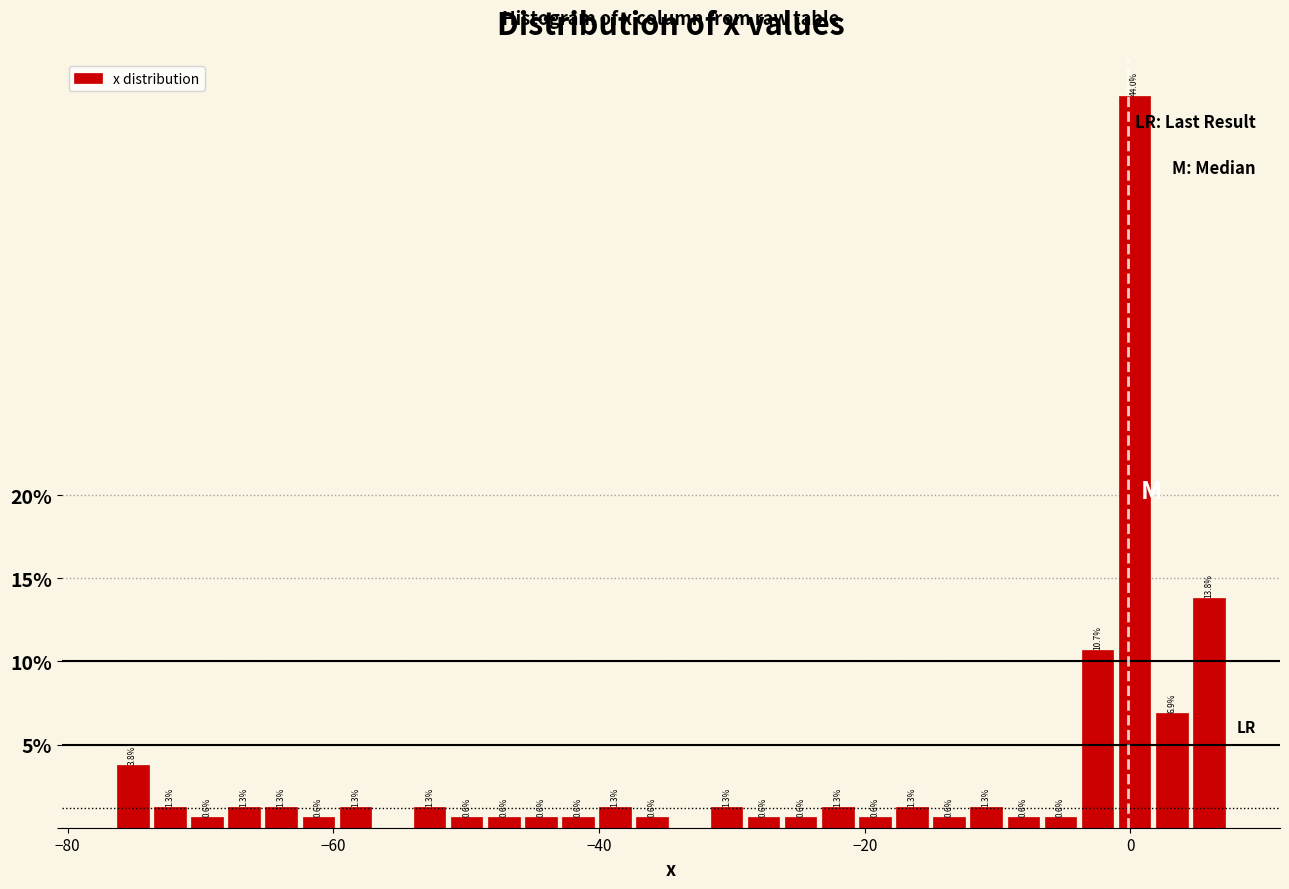

Read against the x-axis, roughly where is the centre of the tallest bar?

0